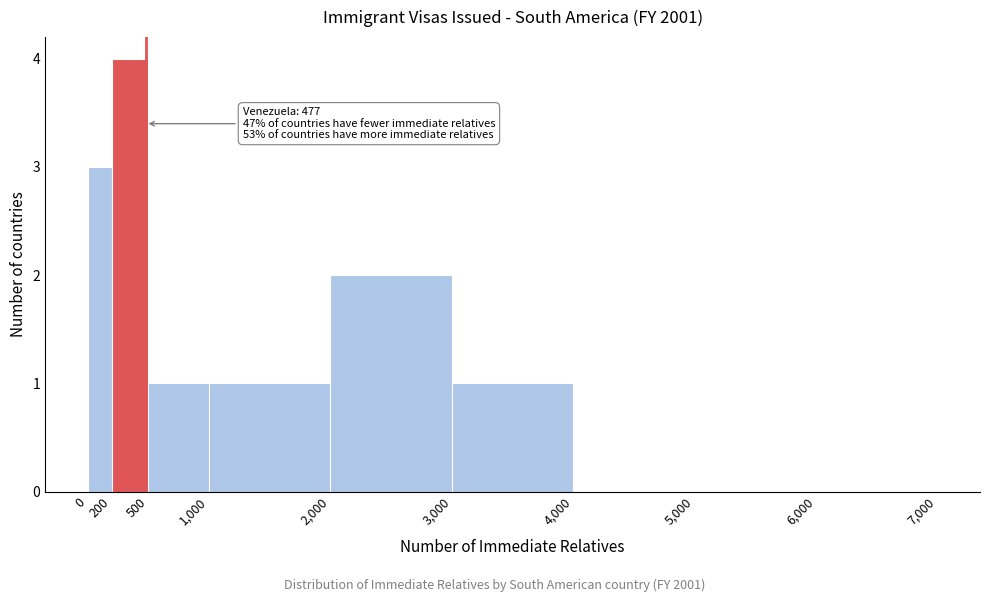

Which range on the x-axis has the tallest bar?

200 to 500